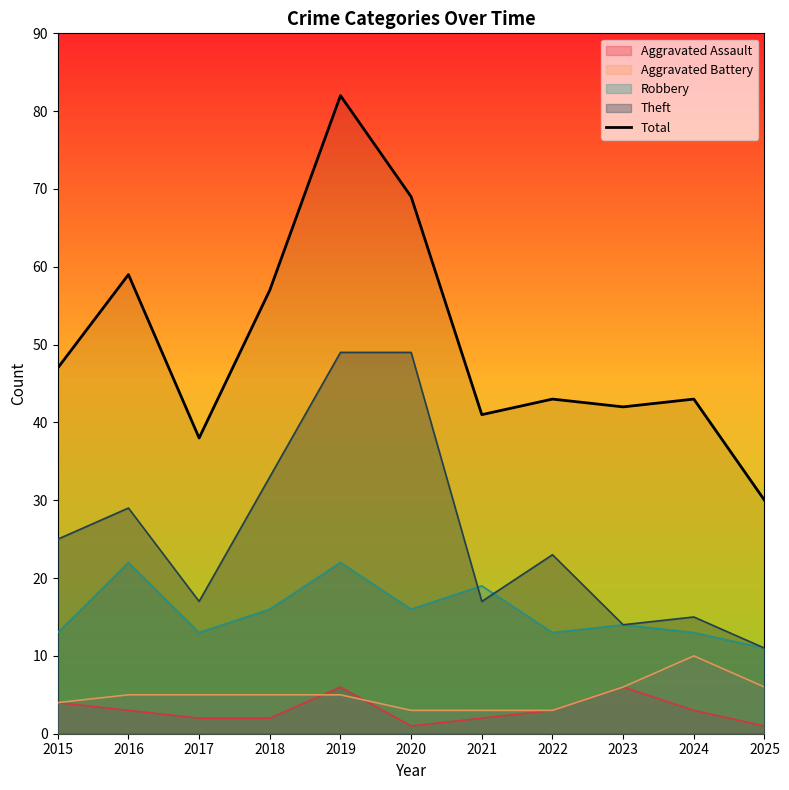

What is the difference between the values at 2019 and 2015?

35